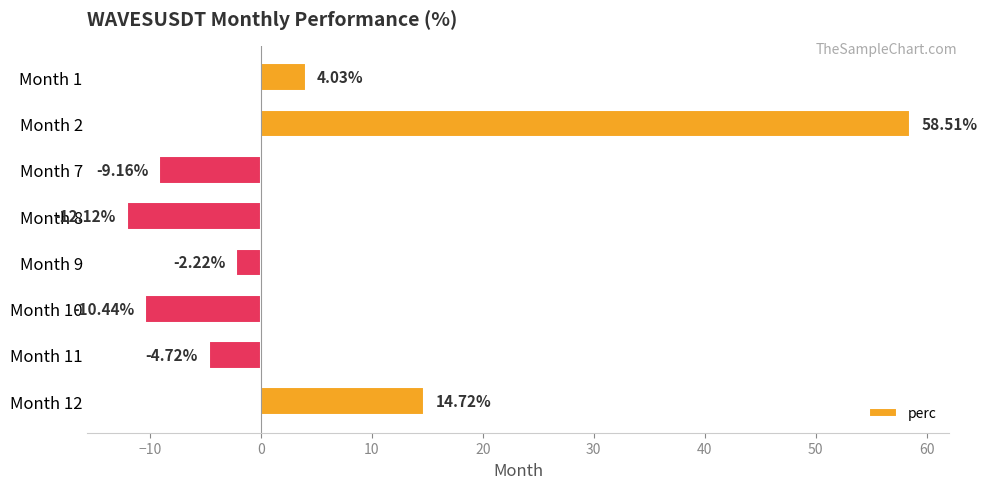

Rank the categories by value from lowest to highest.

Month 8, Month 10, Month 7, Month 11, Month 9, Month 1, Month 12, Month 2